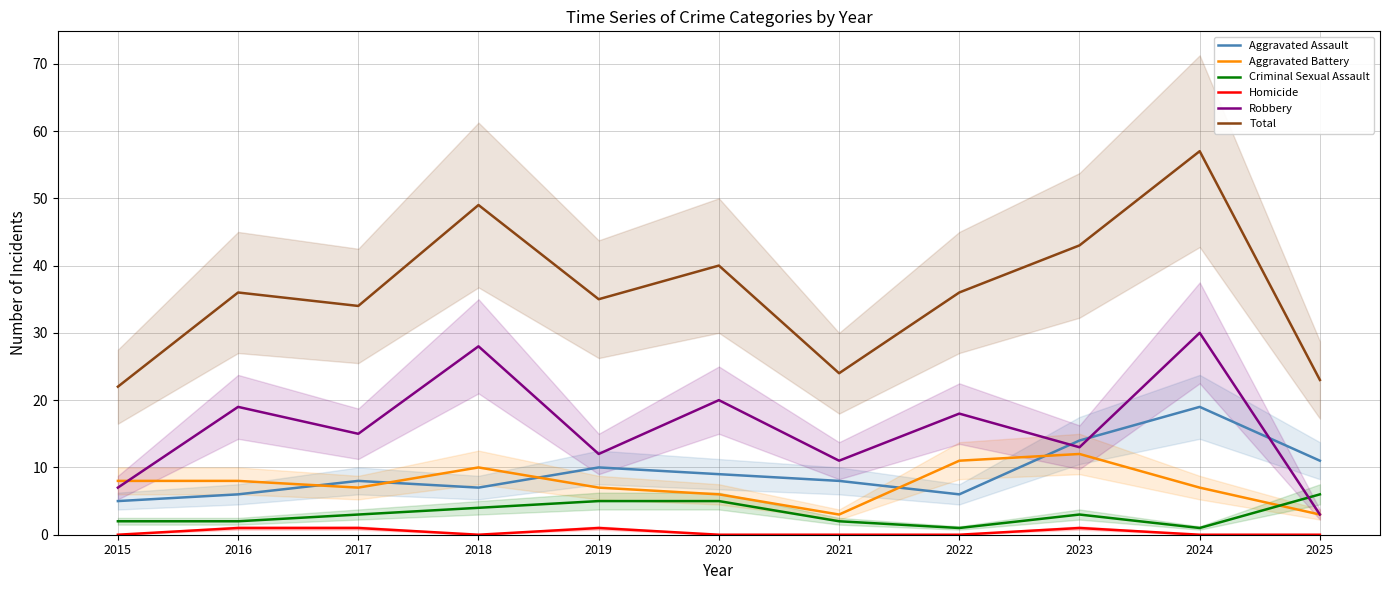

What is the average value of the Total series?

36